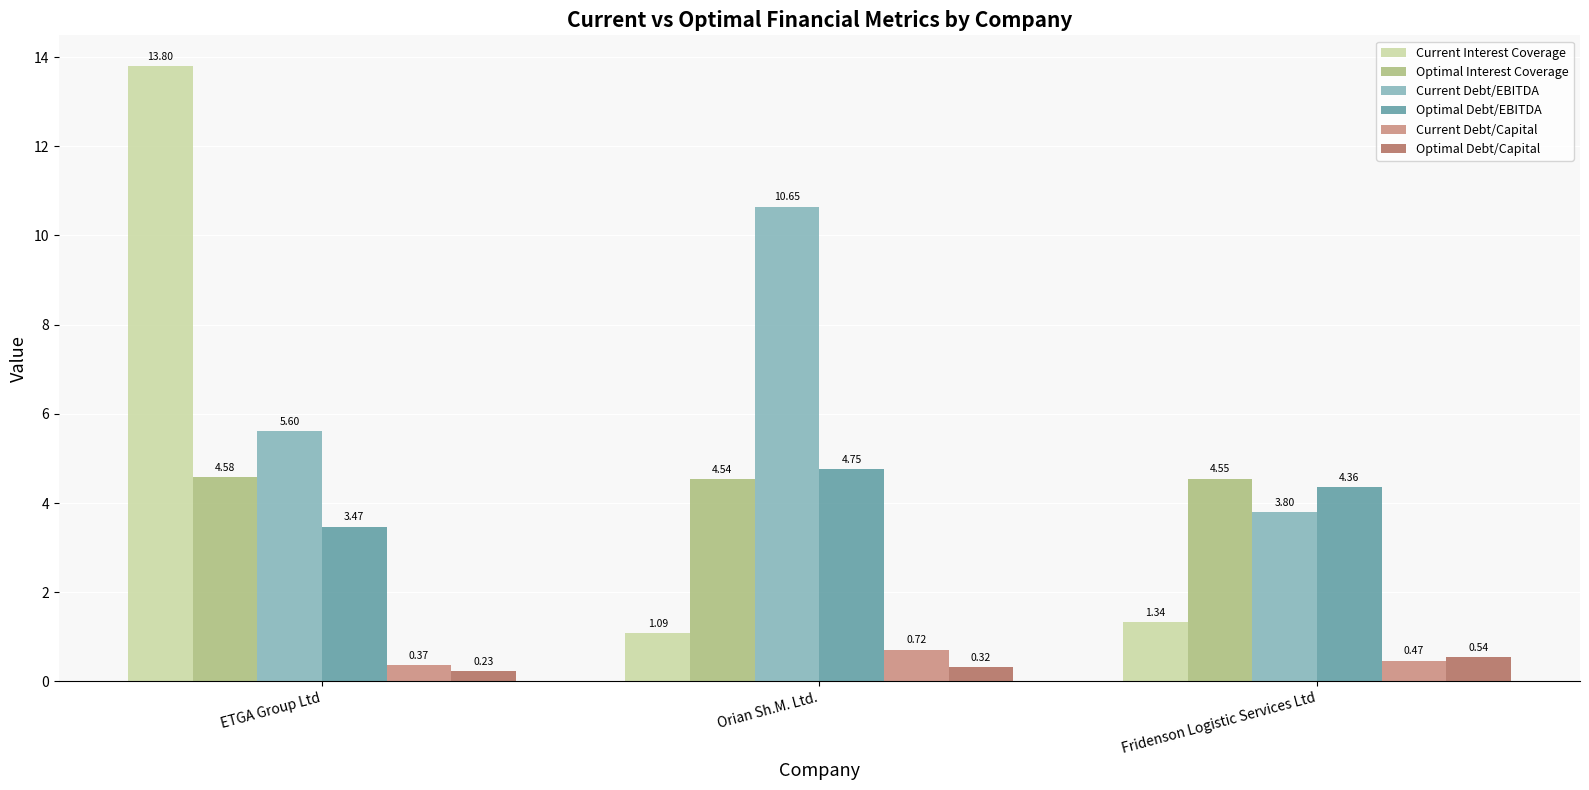

Which category has the lowest value in the Optimal Debt/Capital series?

ETGA Group Ltd